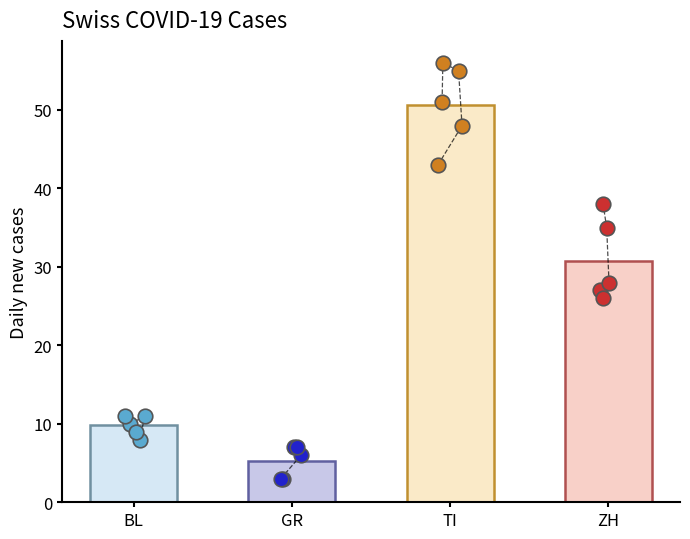

Which series has the widest spread of Y values?

TI